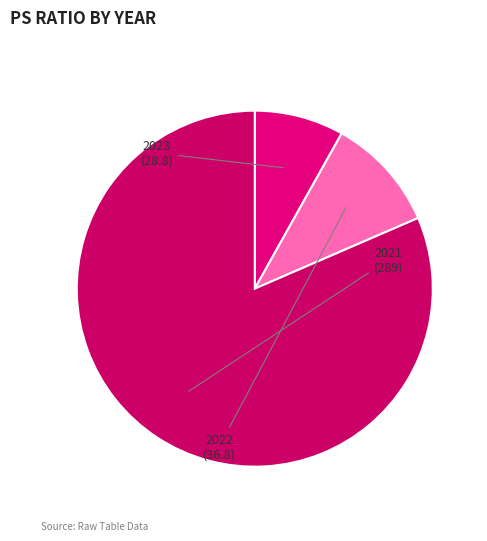

Rank the categories by value from lowest to highest.

2023, 2022, 2021